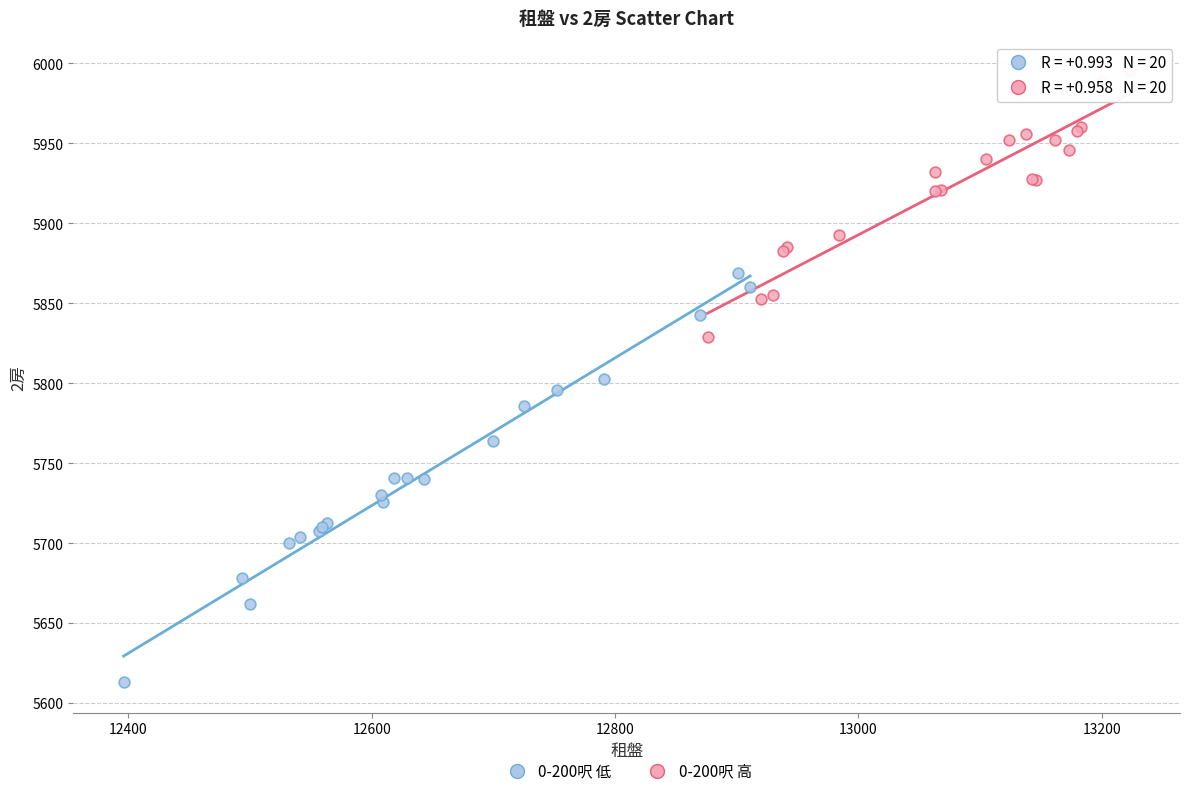

Which series contains the highest Y value?

0-200呎 高